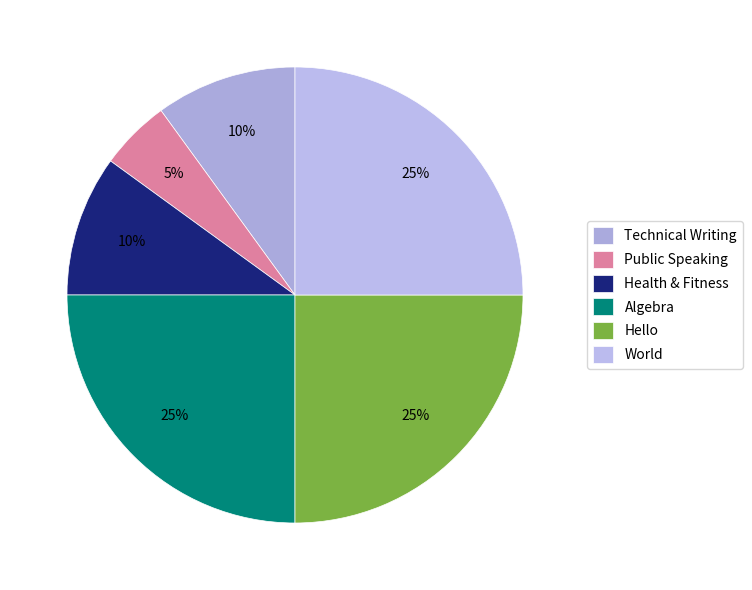

Which has a higher value, Hello or Public Speaking?

Hello